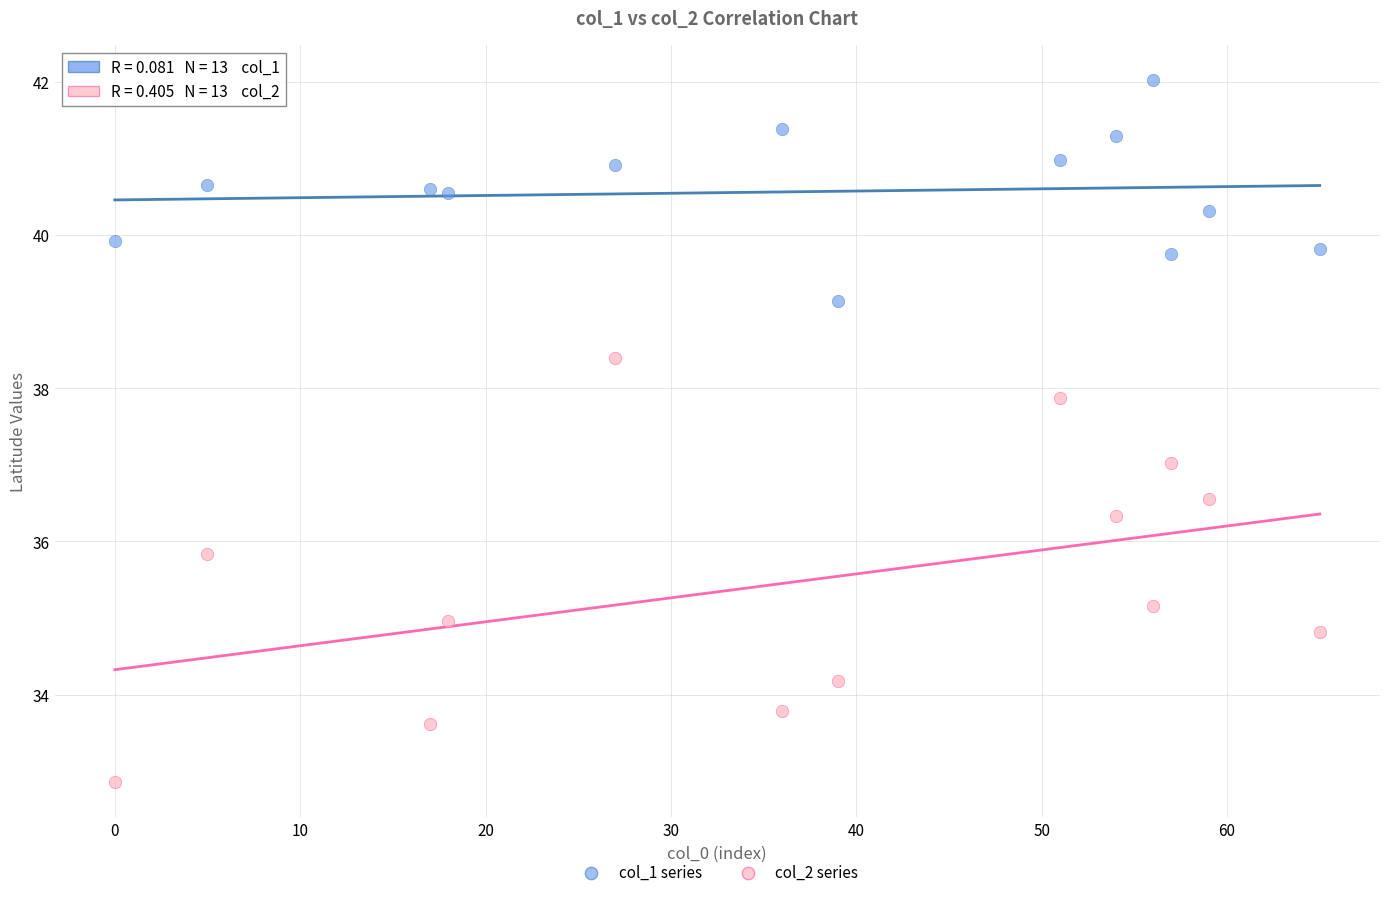

What are all the series names shown in the legend?

col_1 series, col_2 series